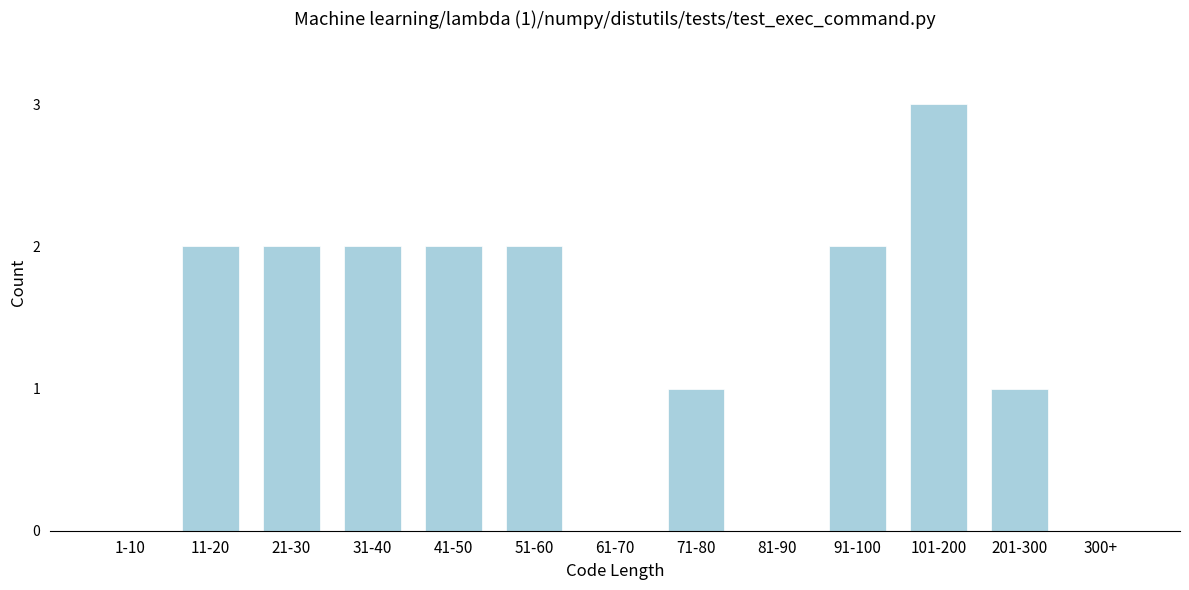

Reading left to right, list all the values displayed in this chart.

1-10=0	11-20=2	21-30=2	31-40=2	41-50=2	51-60=2	61-70=0	71-80=1	81-90=0	91-100=2	101-200=3	201-300=1	300+=0